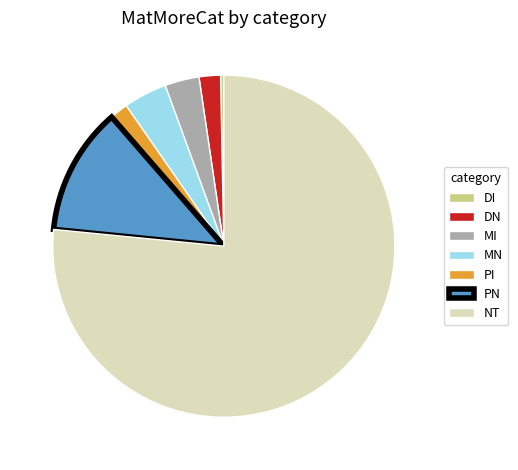

Do DN and NT together represent more than half of the pie?

Yes